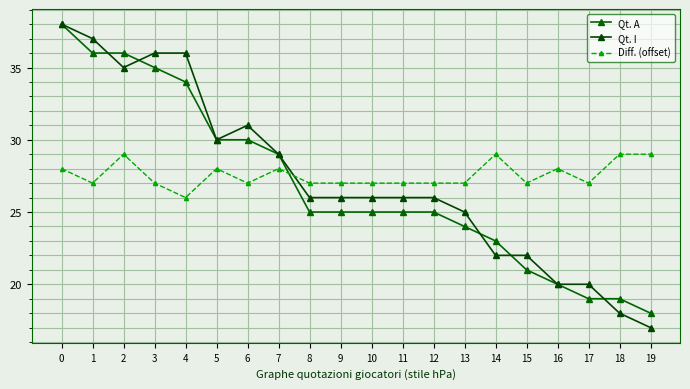

What is the average value of the Diff. (offset) series?

28